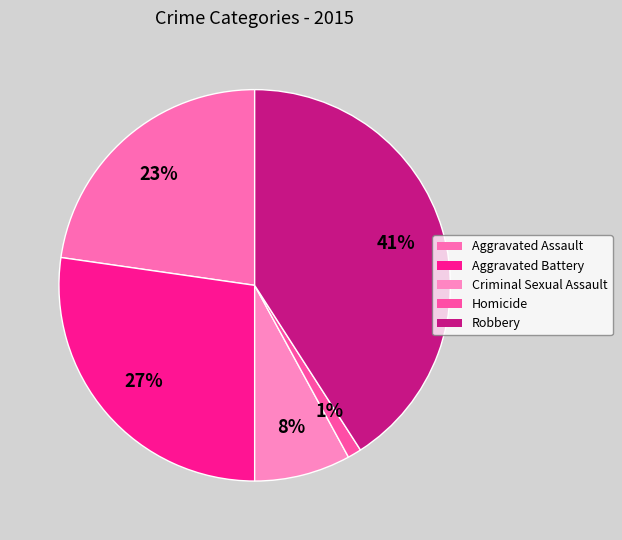

Rank the categories by value from highest to lowest.

Robbery, Aggravated Battery, Aggravated Assault, Criminal Sexual Assault, Homicide